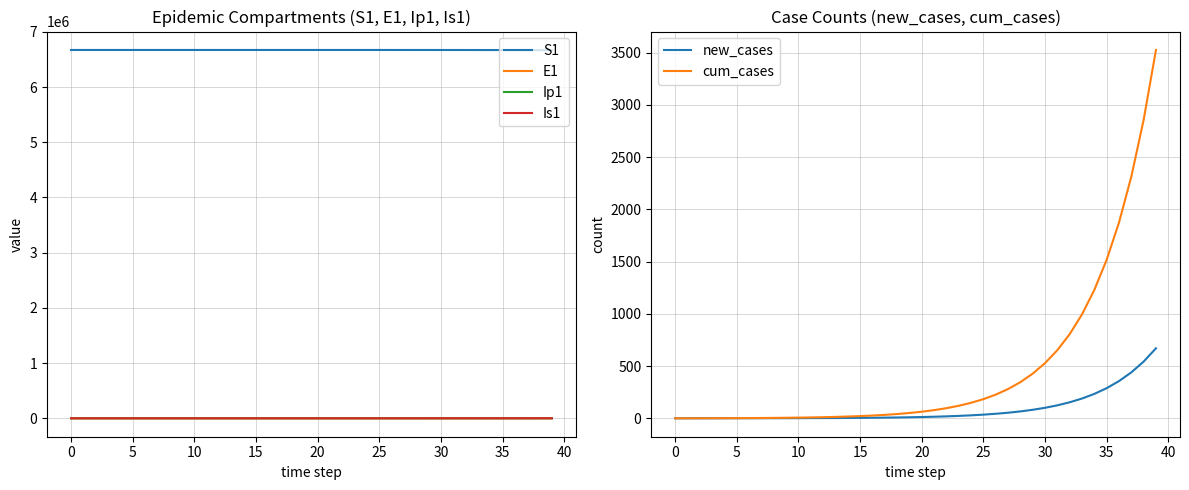

How many categories are shown in the chart?

40